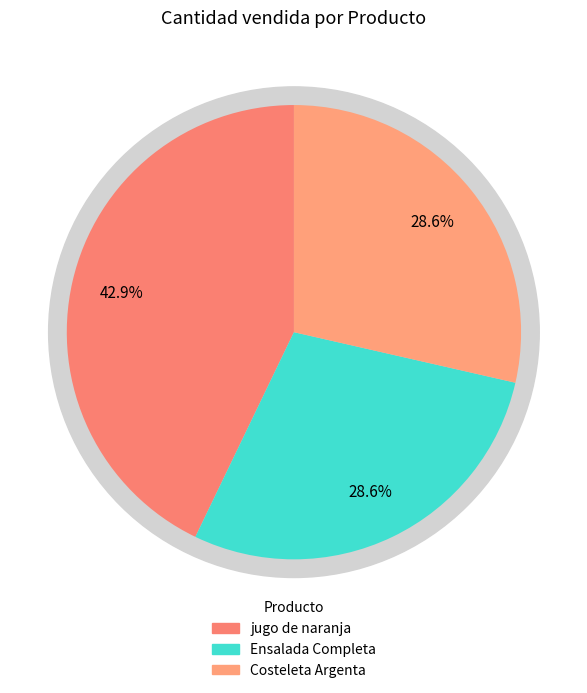

Which category has the smallest portion of the pie?

Ensalada Completa